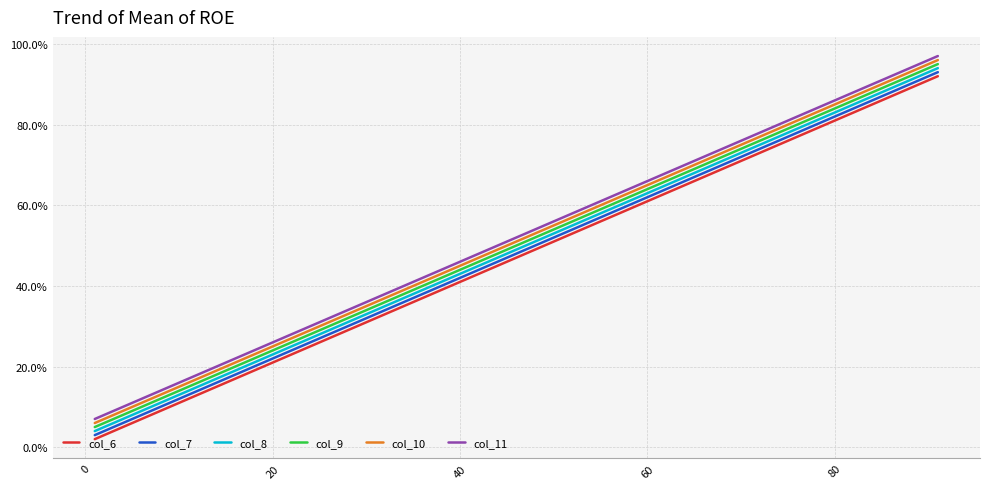

What is the maximum value shown in the chart?

97